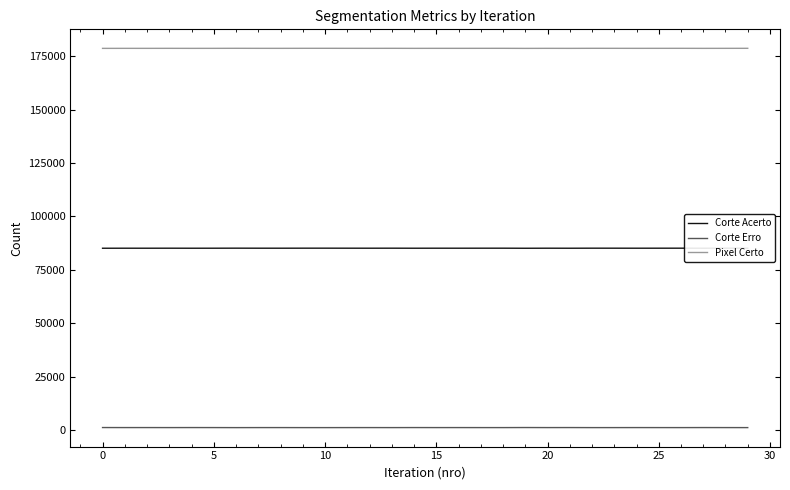

Rank the series by their average value, from highest to lowest.

Pixel Certo, Corte Acerto, Corte Erro